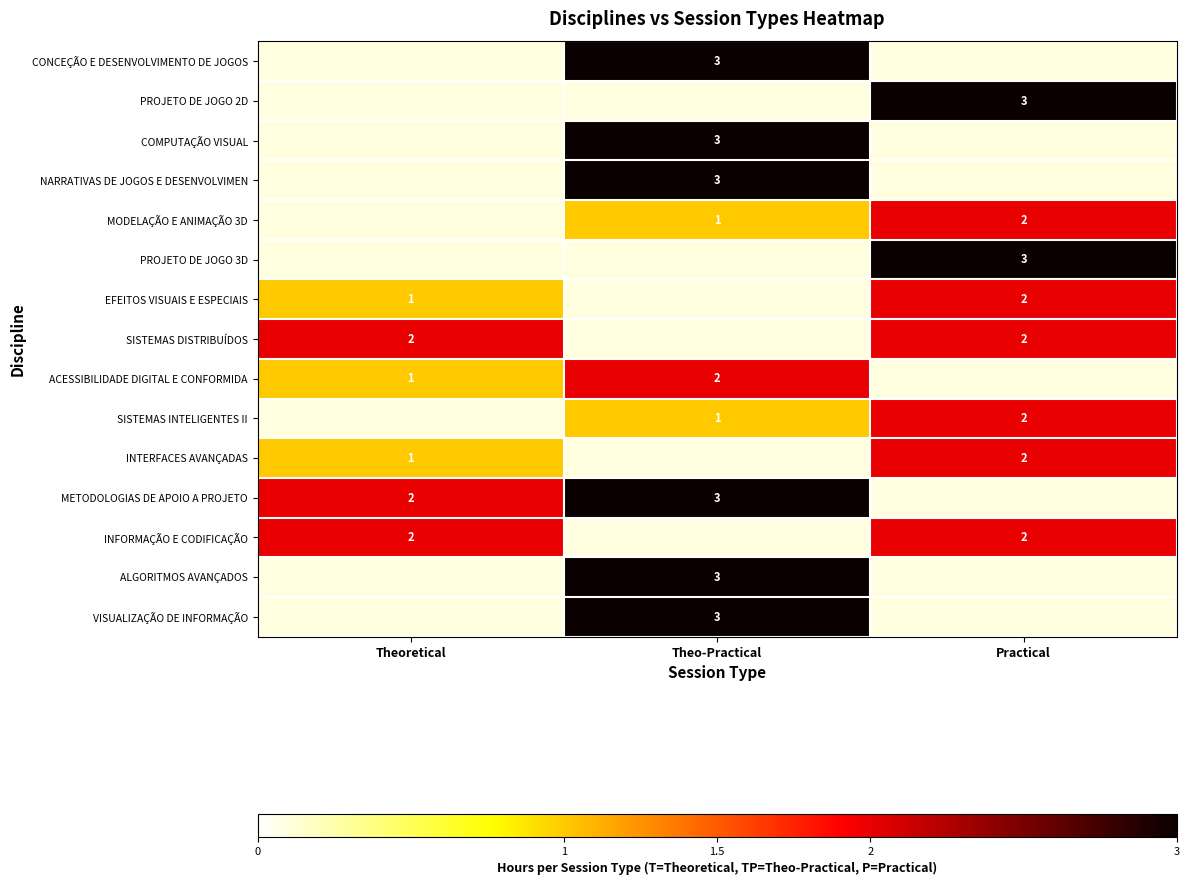

True or false: COMPUTAÇÃO VISUAL has a value of 5.3 at Theo-Practical.

False